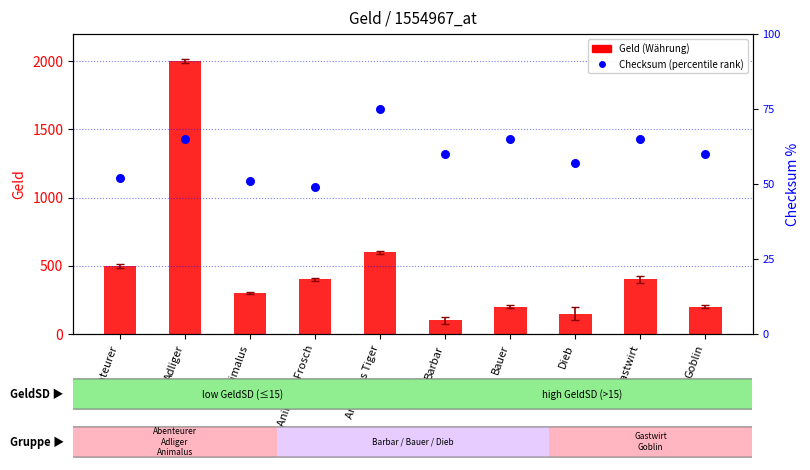

Which series has the largest total across all categories?

Geld (Währung)